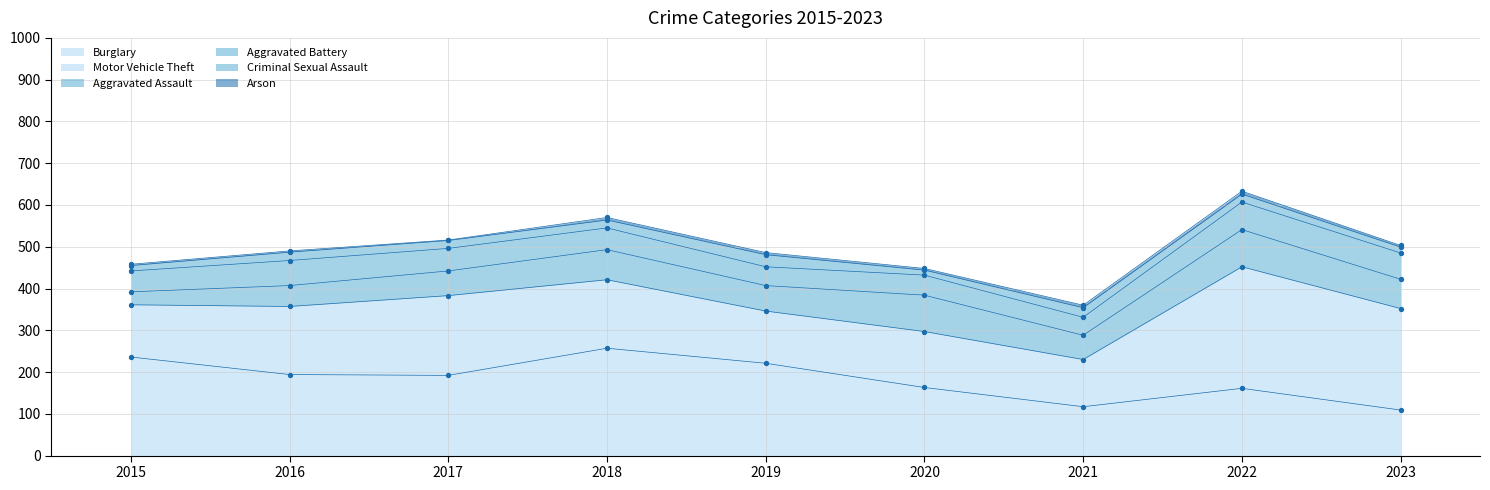

At how many categories does at least one series exceed 204?

5